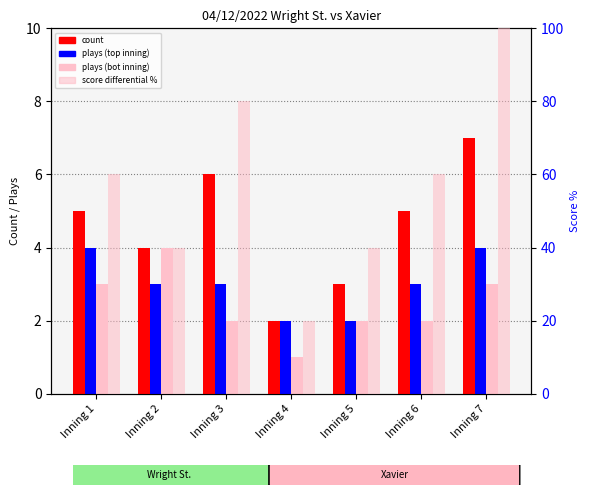

Rank the series at Inning 4 from highest to lowest value.

score pct, count, plays (top), plays (bot)